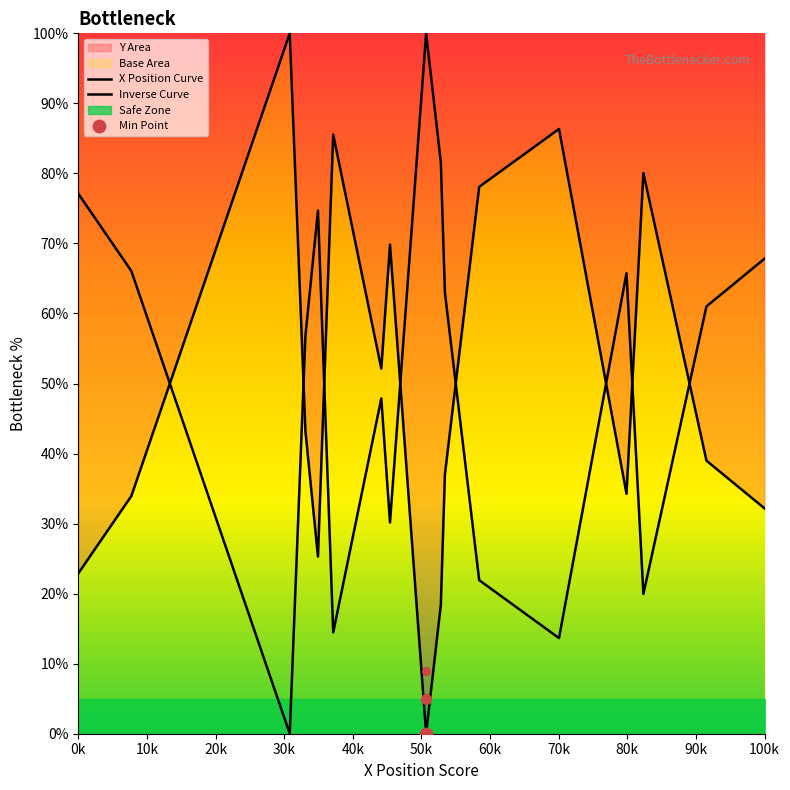

Which series reaches the minimum Y coordinate?

X Position Curve